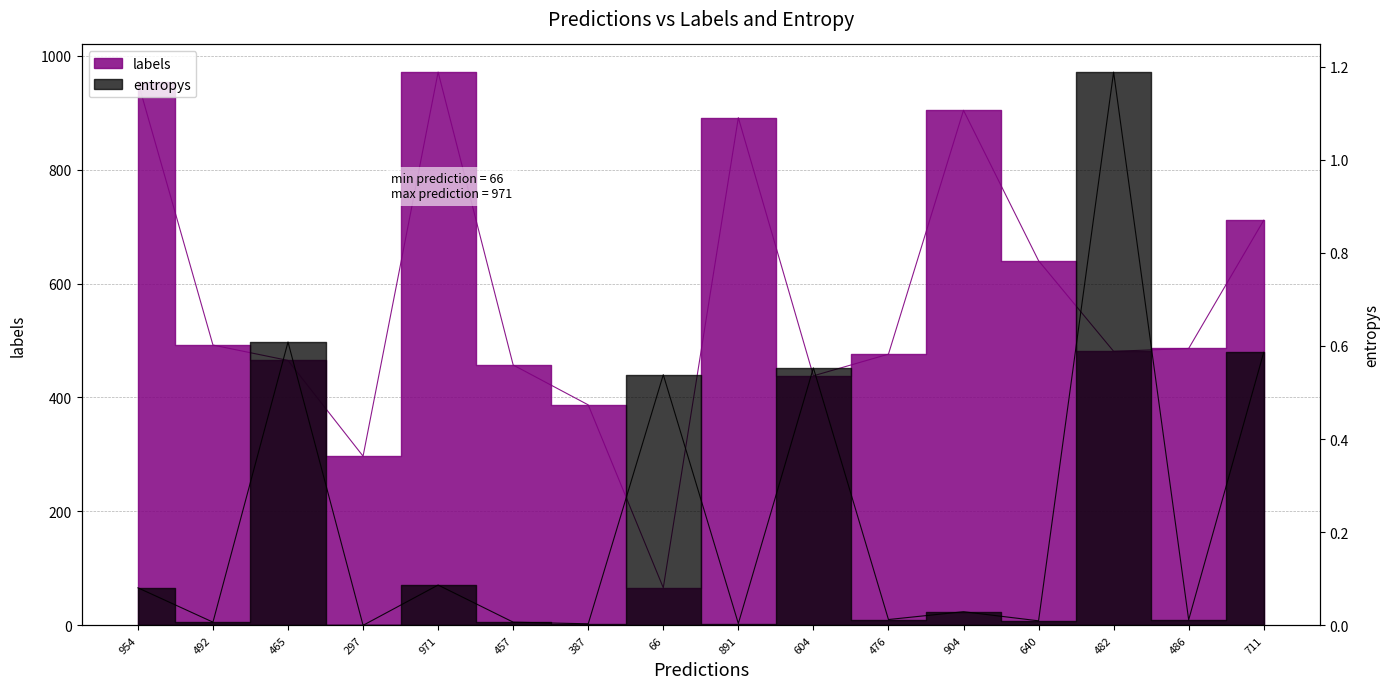

Reading left to right, what are all the values shown in this chart?

labels: 954.0	492.0	465.0	297.0	971.0	457.0	387.0	66.0	891.0	438.0	476.0	904.0	640.0	481.0	486.0	711.0
entropys: 0.1	0.0	0.6	0.0	0.1	0.0	0.0	0.5	0.0	0.6	0.0	0.0	0.0	1.2	0.0	0.6